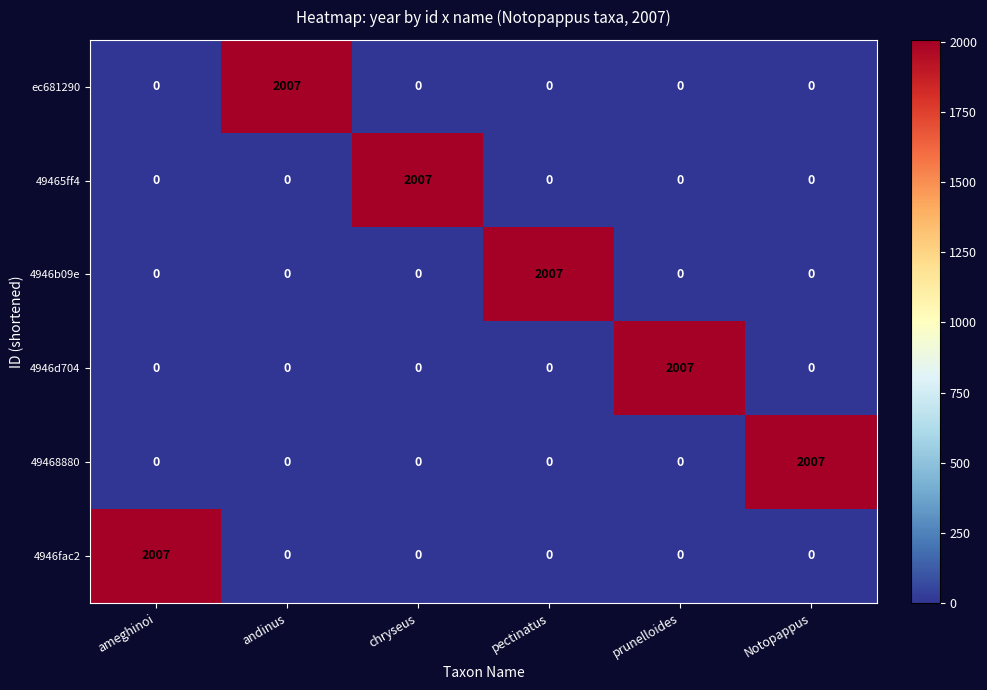

What is the sum of the 4946b09e values at pectinatus and prunelloides?

2007